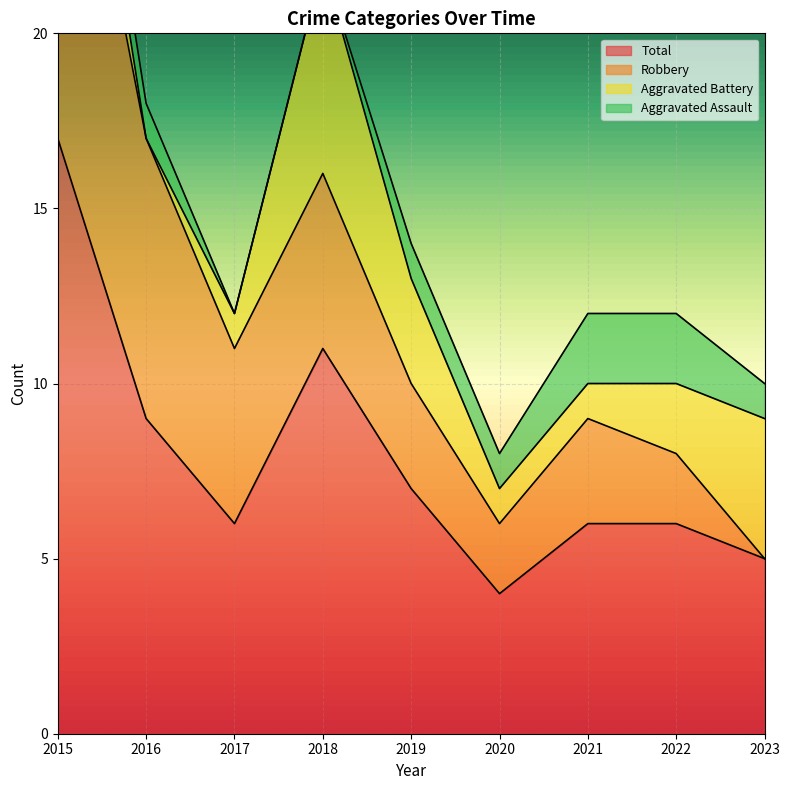

At how many categories does at least one series exceed 9?

2